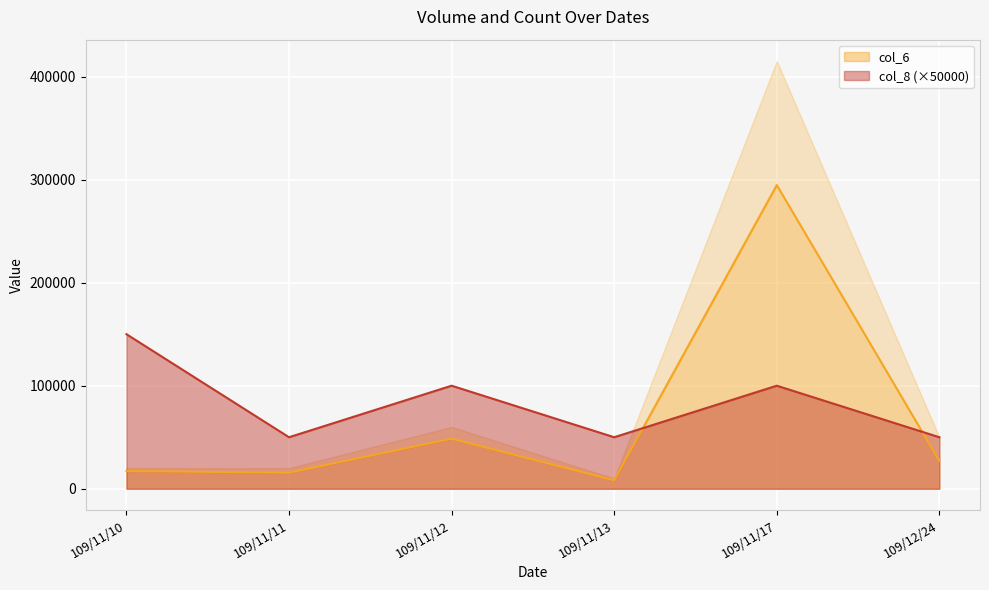

At which label does col_8 first exceed 100000?

109/11/10